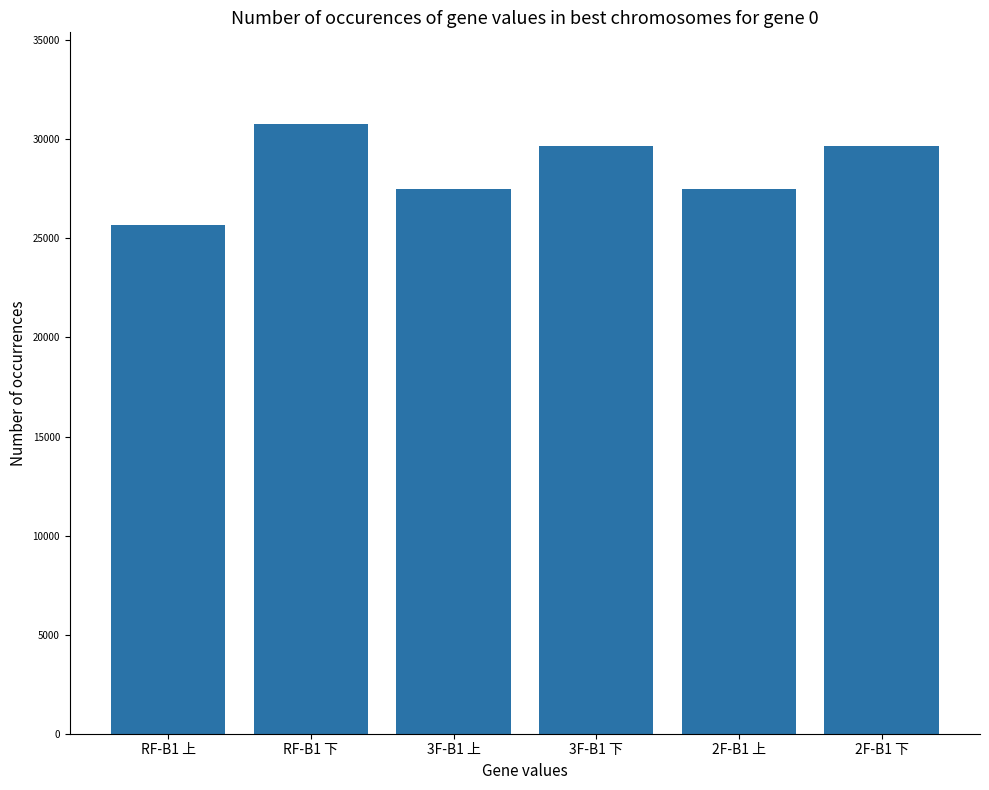

Which has a higher value, 2F-B1 上 or 3F-B1 下?

3F-B1 下